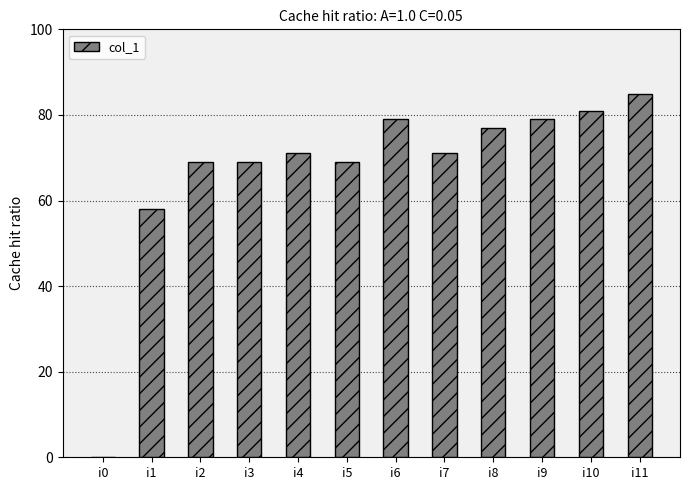

The value at i10 is 81. True or false?

True